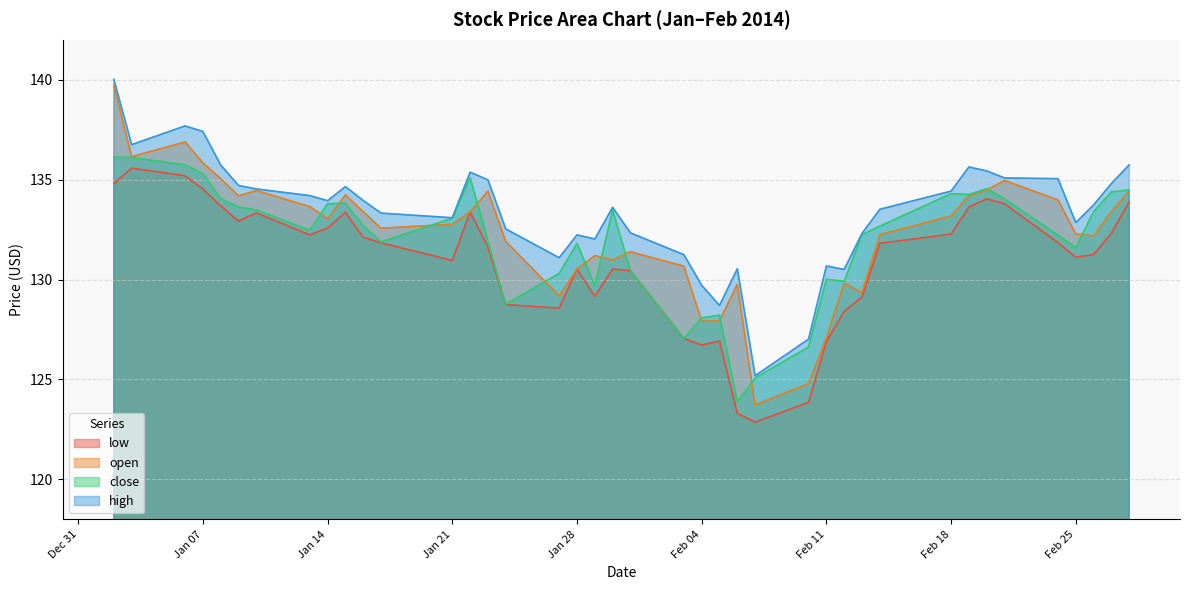

How many interior local peaks does the close series have?

8